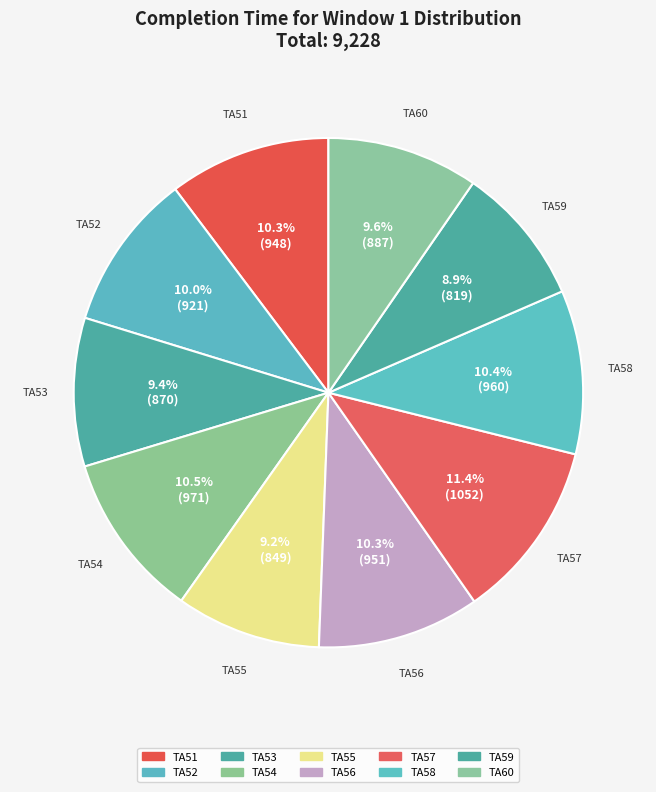

How many slices are in this pie chart?

10